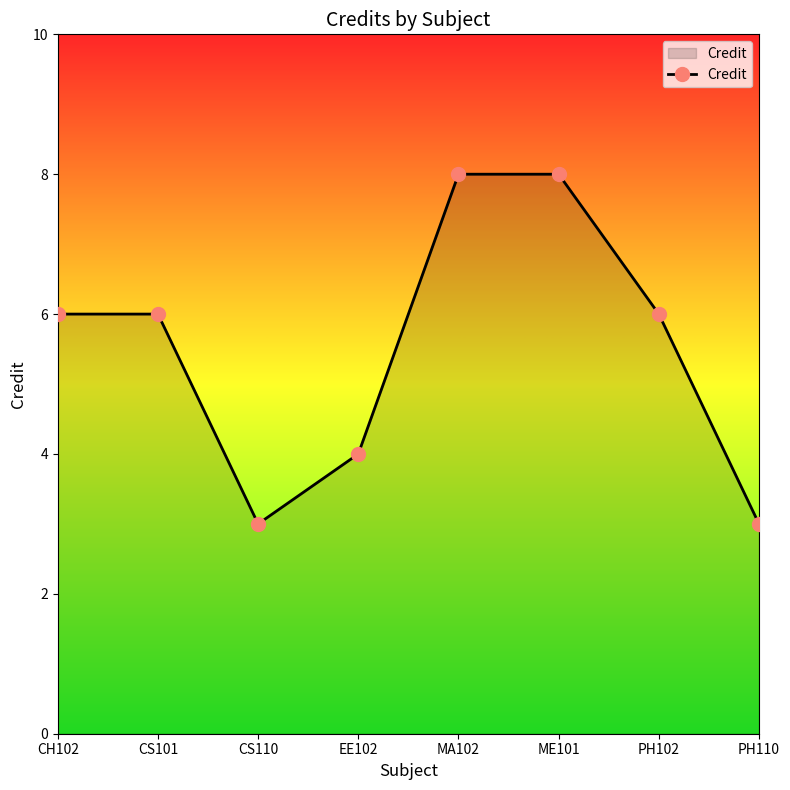

Count the number of data series in this chart.

1